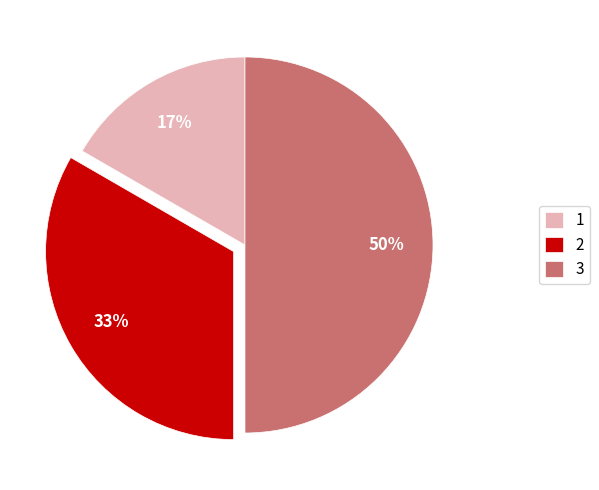

Rank the categories by value from lowest to highest.

1, 2, 3